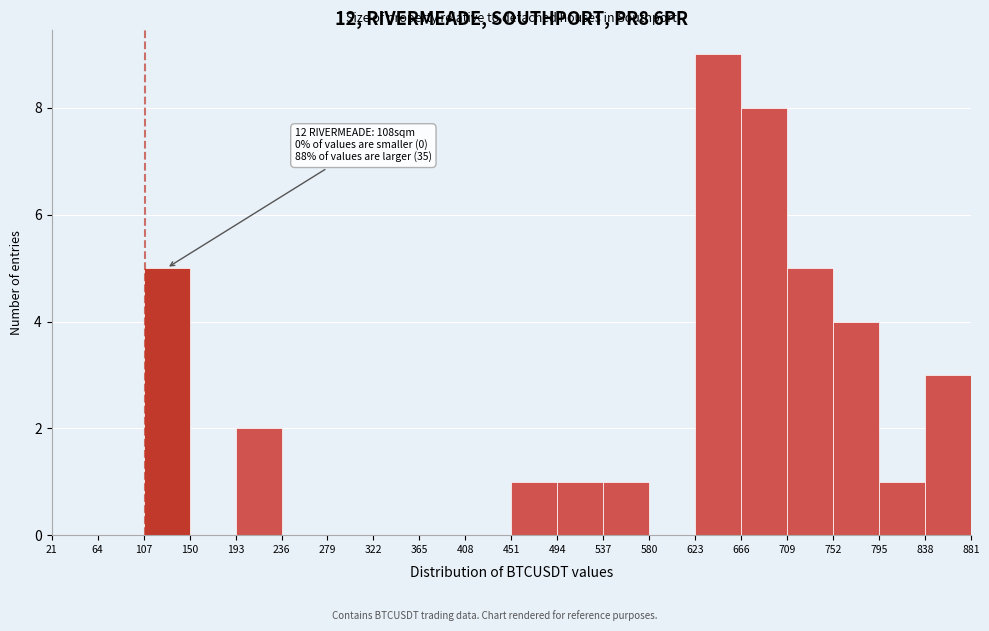

Over which range of the x-axis is the bar tallest?

623 to 666